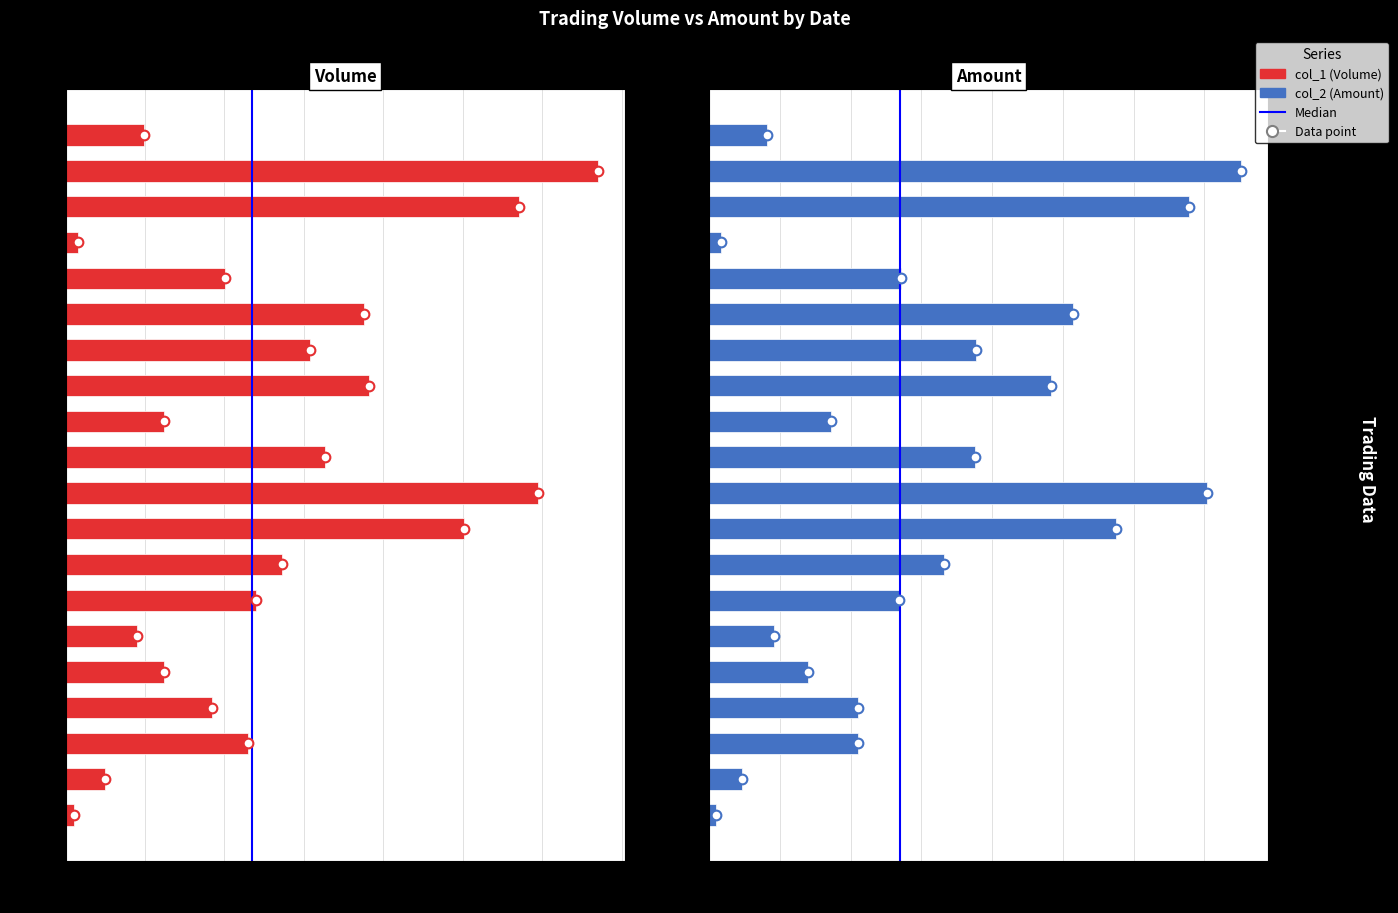

The value of col_2 (Amount) at 102/04/24 is 26003. True or false?

False